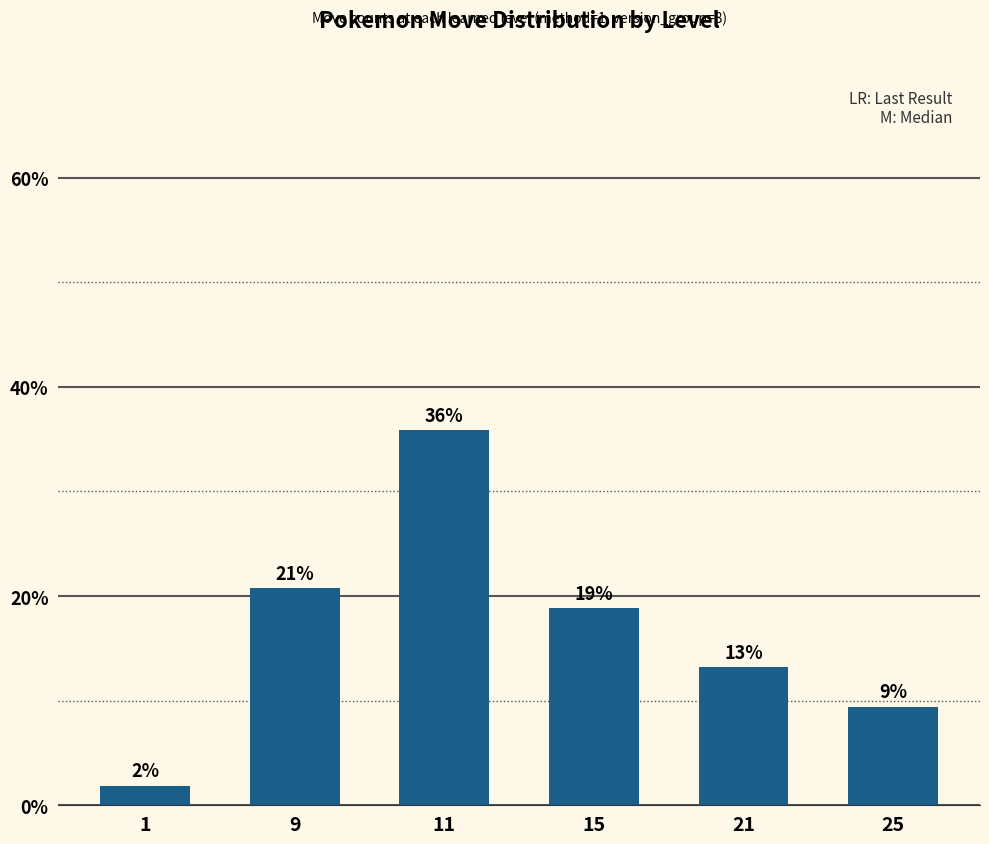

Does the chart contain any negative values?

No